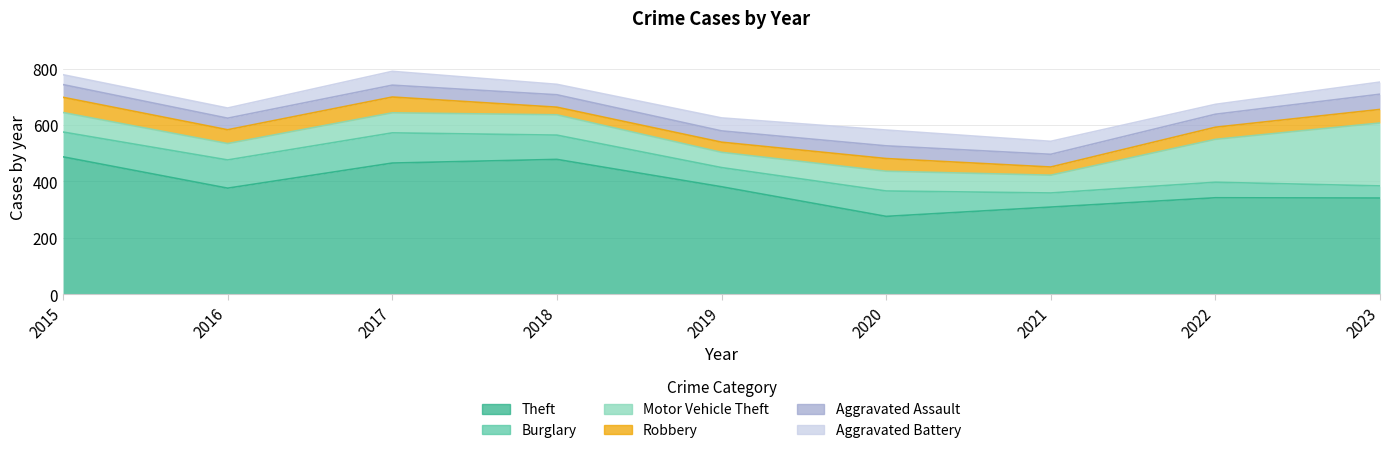

How many data points does each series have?

9